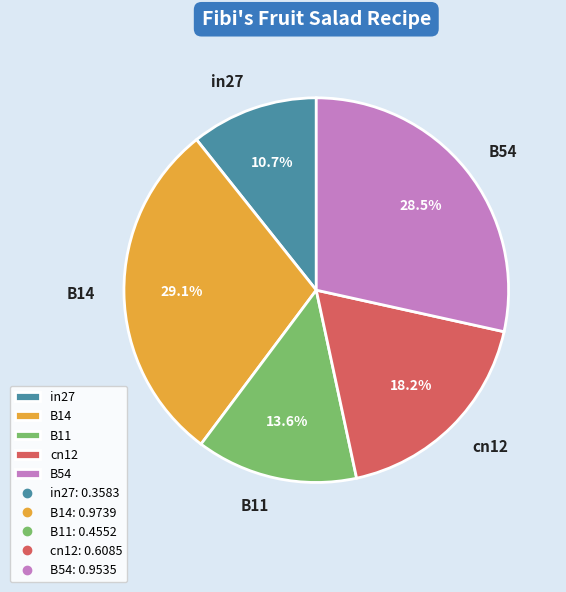

Which slice is the smallest?

in27